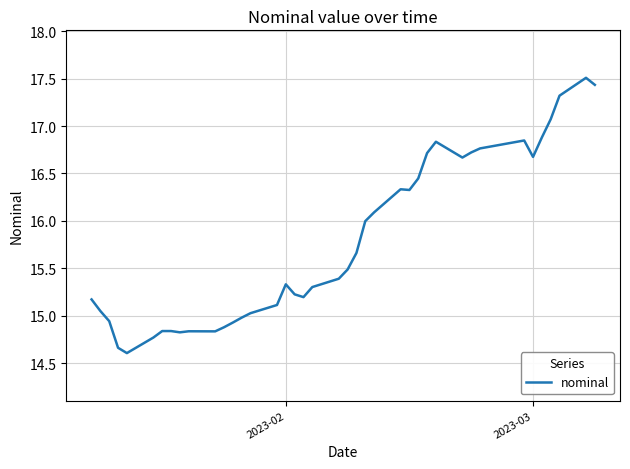

What is the maximum value shown in the chart?

17.5